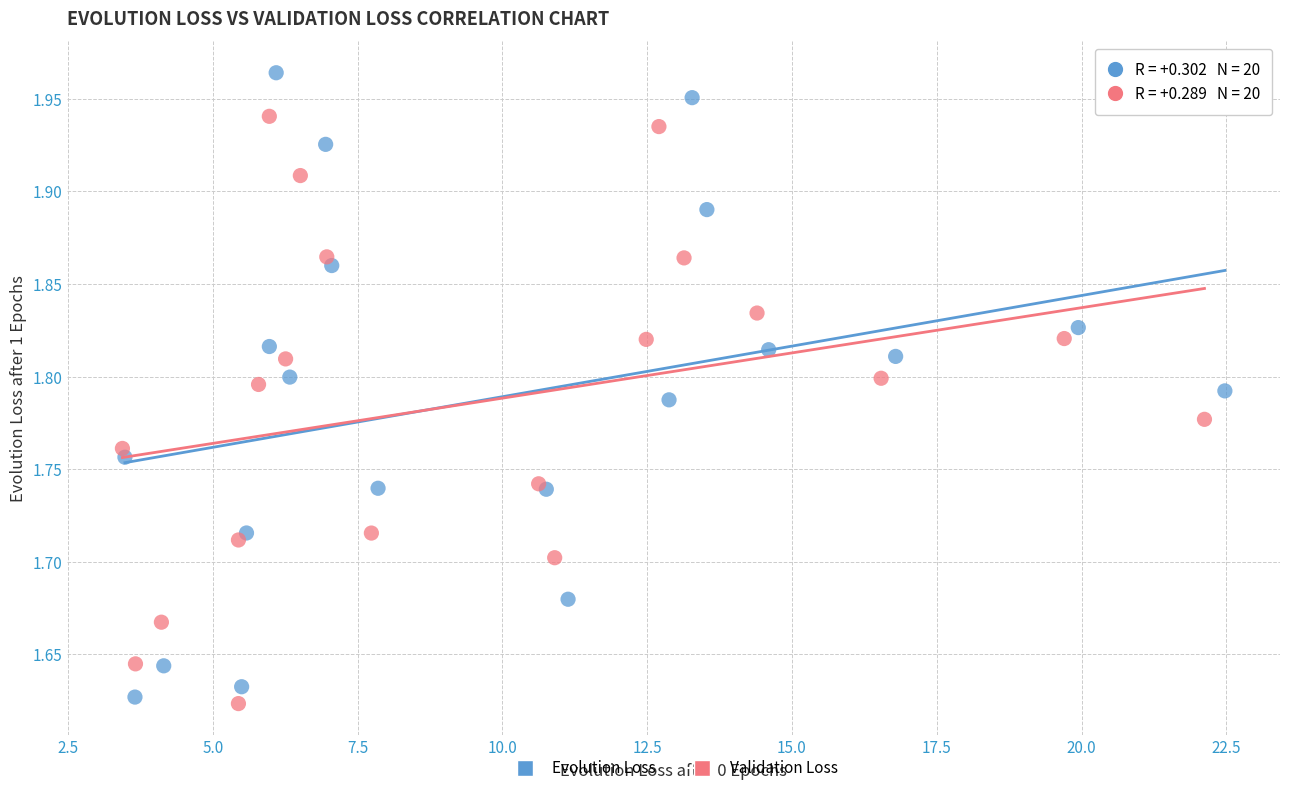

What are all the series names shown in the legend?

Evolution Loss, Validation Loss